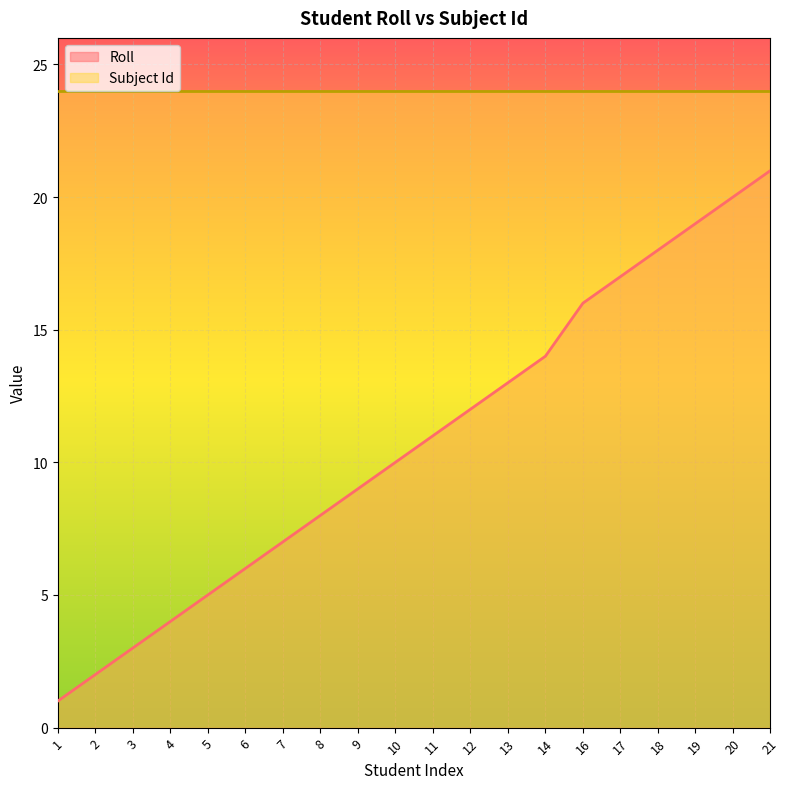

The value at 19 is 6. True or false?

False